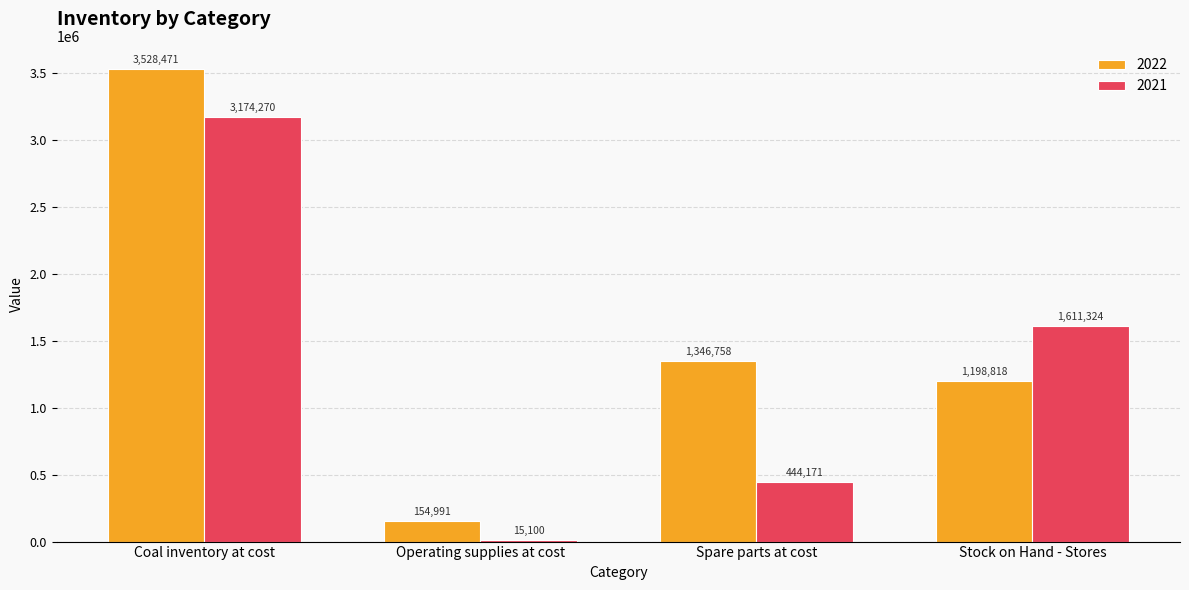

Rank the series by their maximum value, from lowest to highest.

2021, 2022